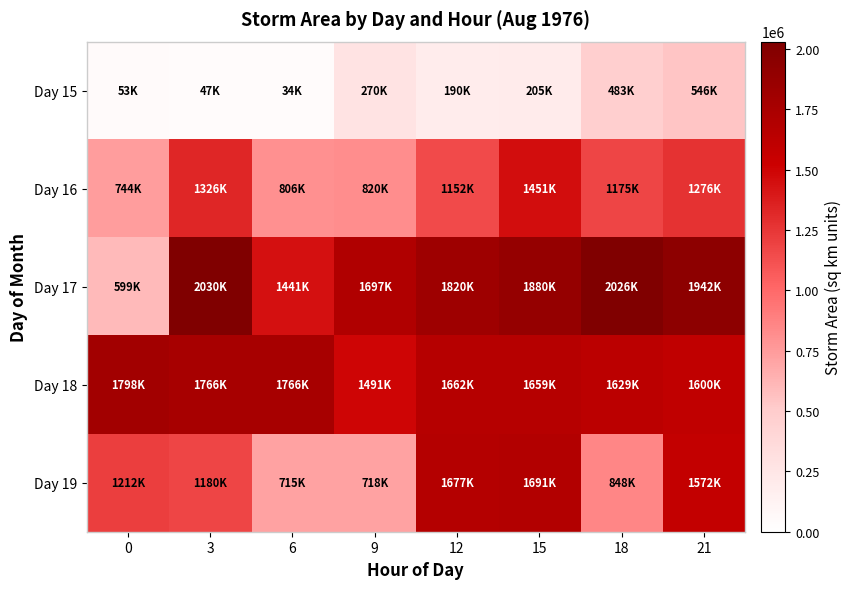

Which series has the largest total across all categories?

Day 17